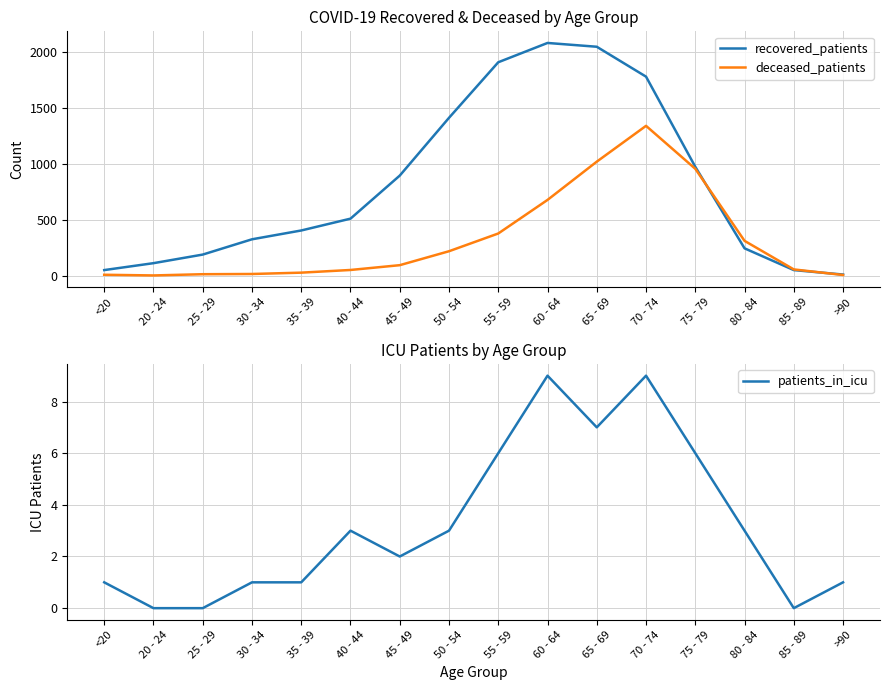

True or false: deceased_patients and patients_in_icu cross at least once.

False